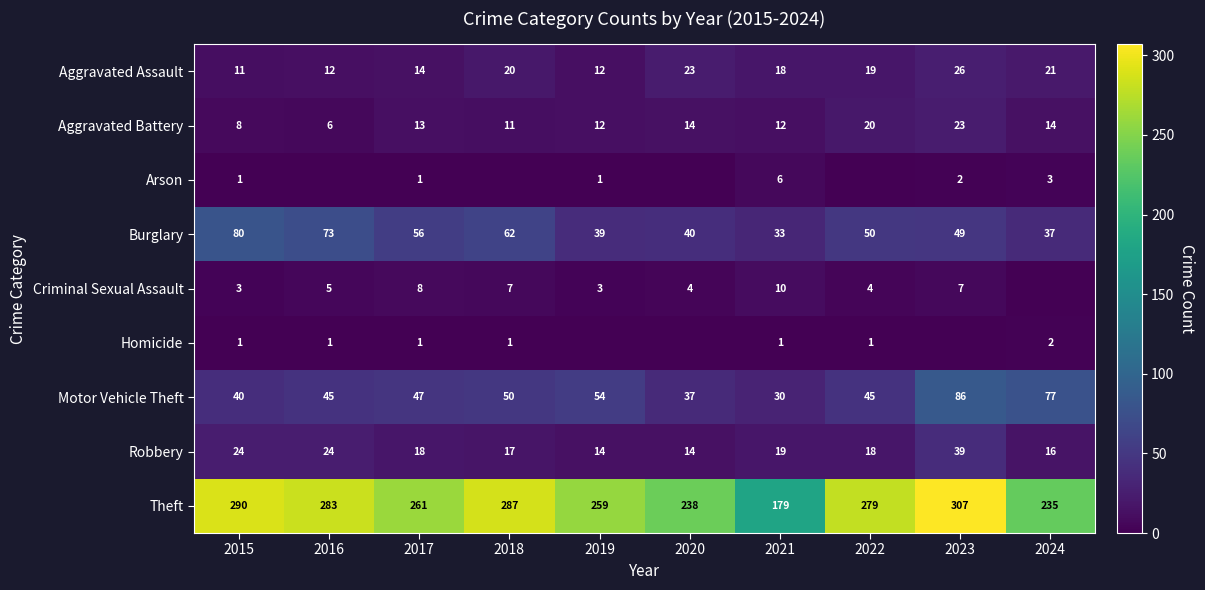

What is the difference between the highest and lowest values at 2018?

287